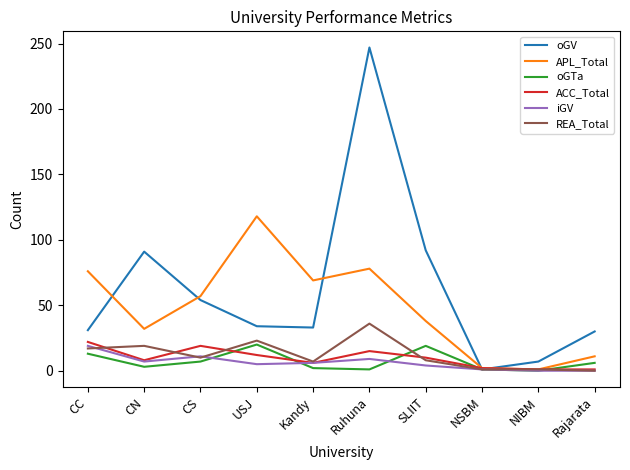

What is the total value across all series at Rajarata?

48